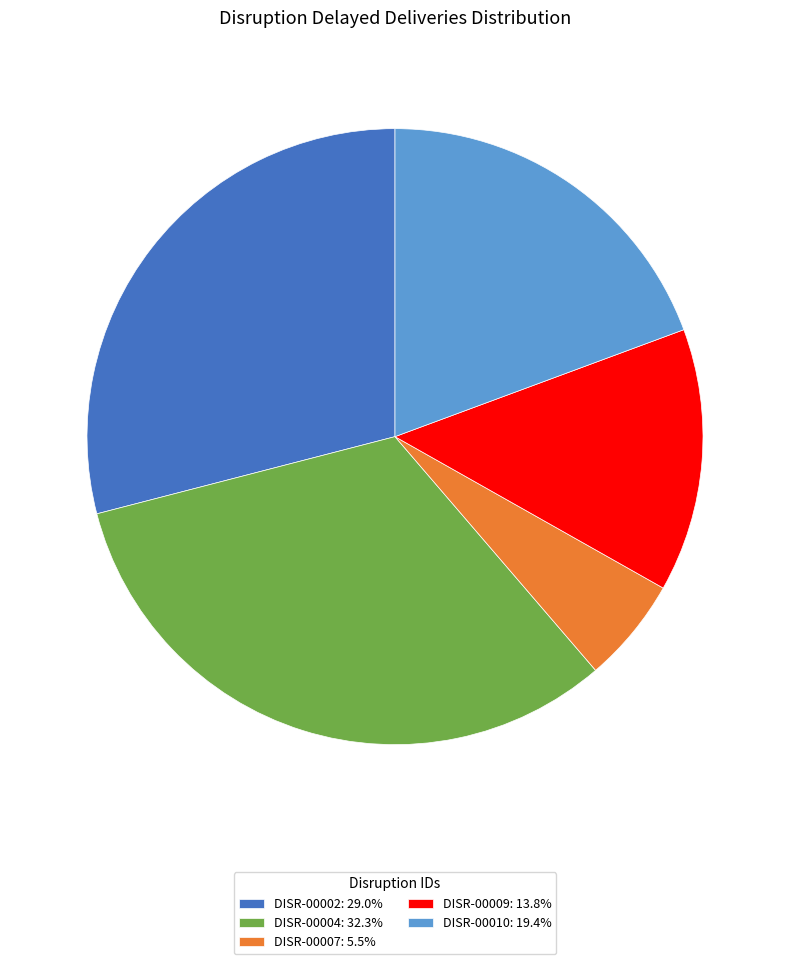

Approximately how many times larger is the value at DISR-00002 compared to DISR-00010?

1.5